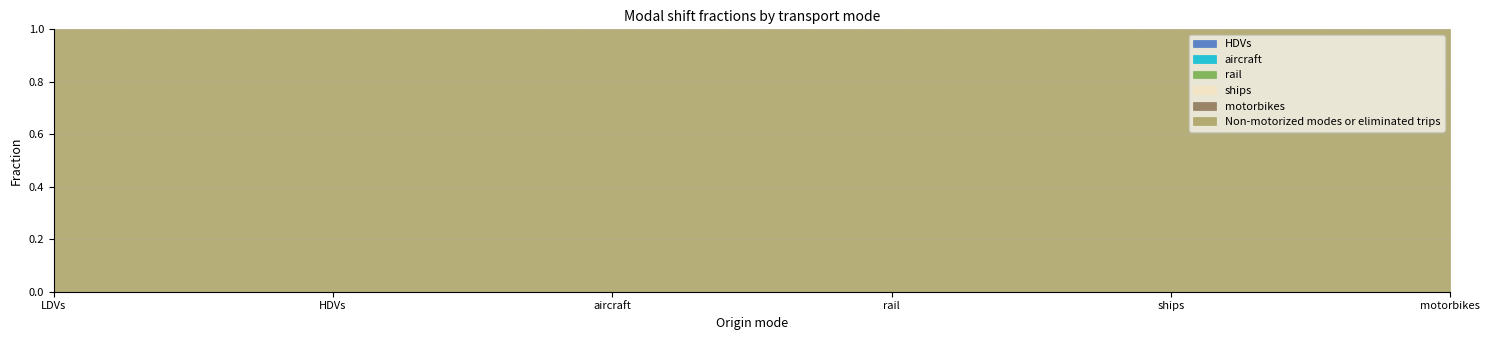

What is the difference between the highest and lowest values at aircraft?

1